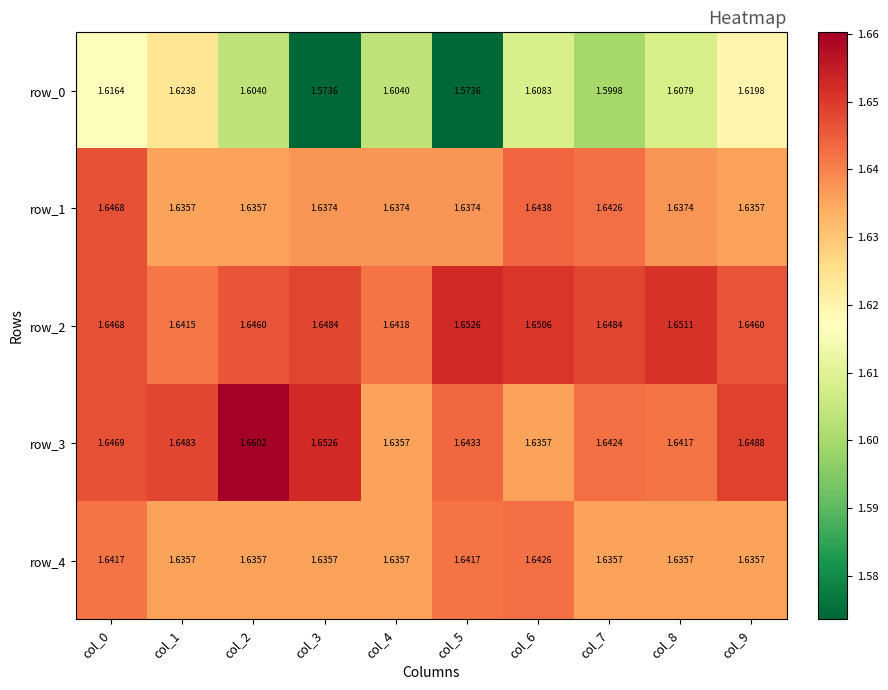

At which category is the sum across all series the highest?

col_0